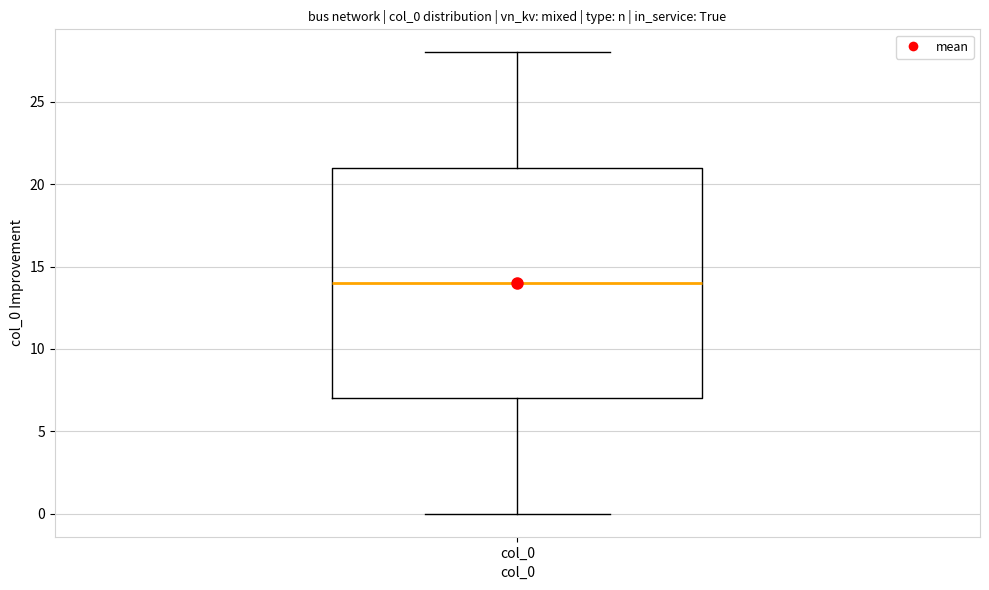

Transcribe this box plot: give where the median line is, the range the box spans, and where the two whiskers end, as read against the y-axis. The values are not printed on the chart, so give them approximately, as read against the axis.

median 14, box 7 to 21, whiskers 0 to 28